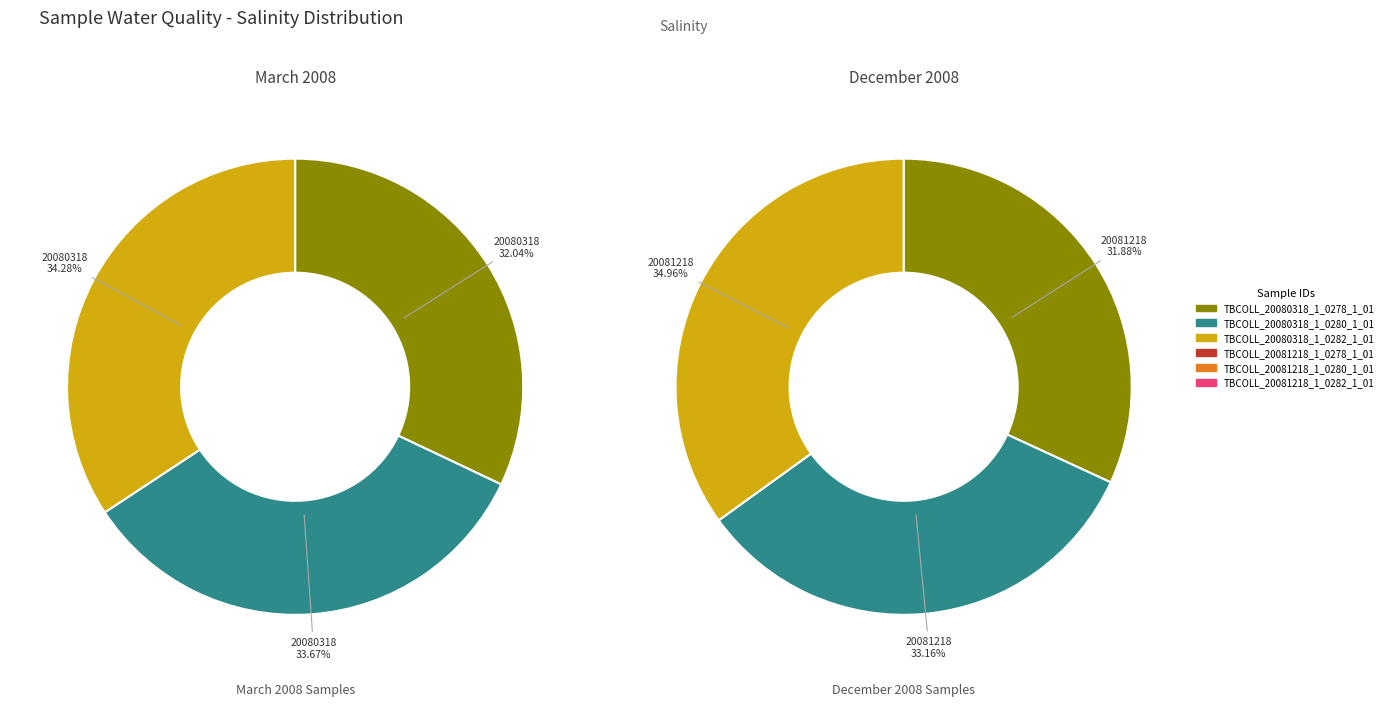

Combined, do TBCOLL_20080318_1_0280_1_01 and TBCOLL_20081218_1_0278_1_01 account for over 50%?

No